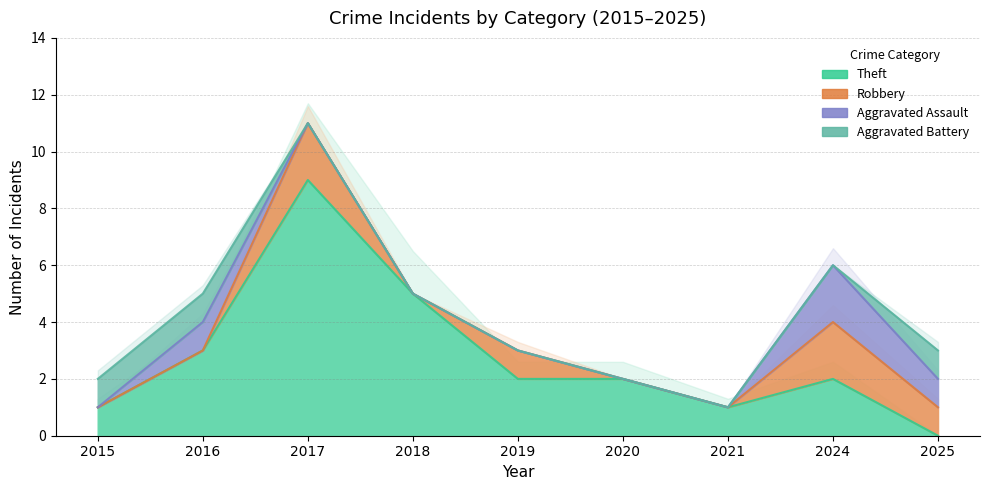

At which label is Aggravated Battery closest to 0?

2017